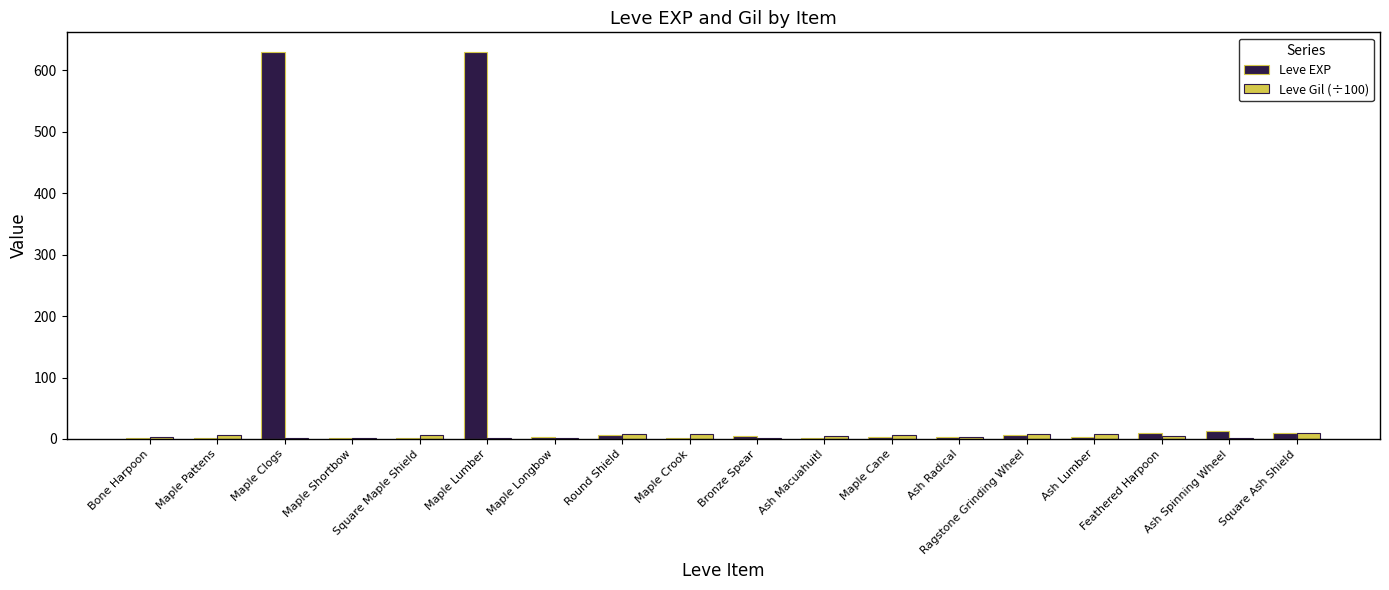

What is the maximum value shown in the chart?

630.0